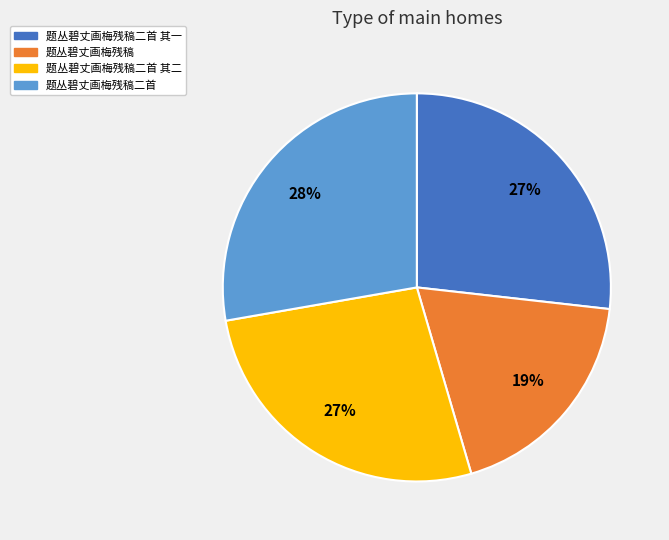

To the nearest percent, what is the difference between the largest and smallest slice percentages?

9%